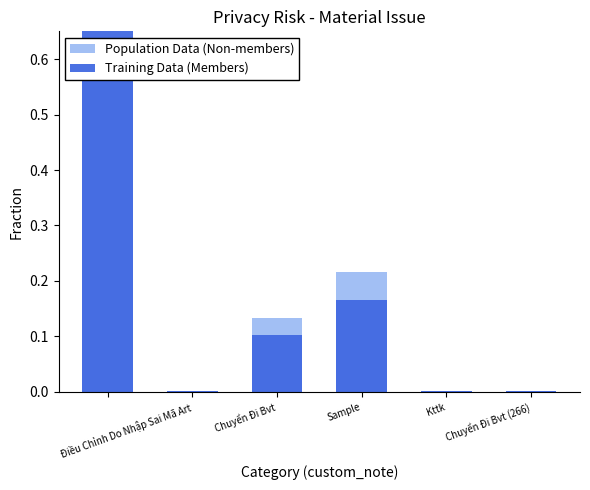

Which series has the widest spread of values?

Training Data (Members)